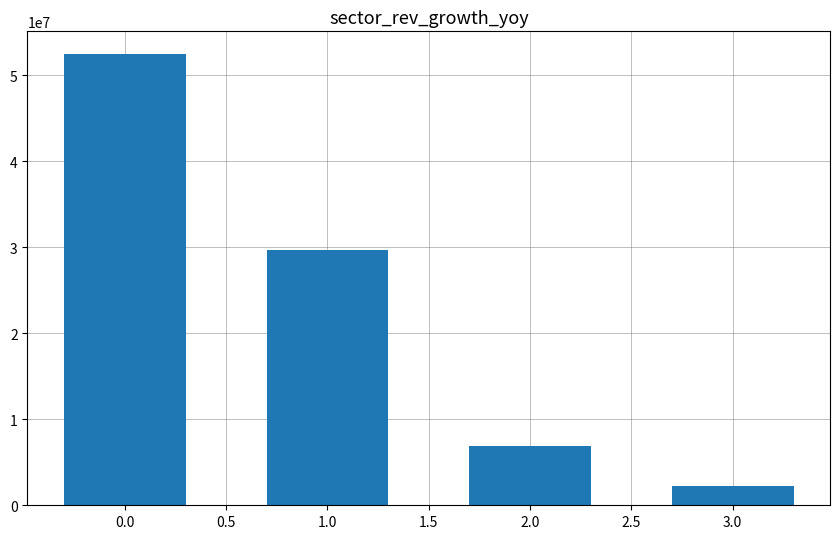

How many distinct data groups are displayed?

1